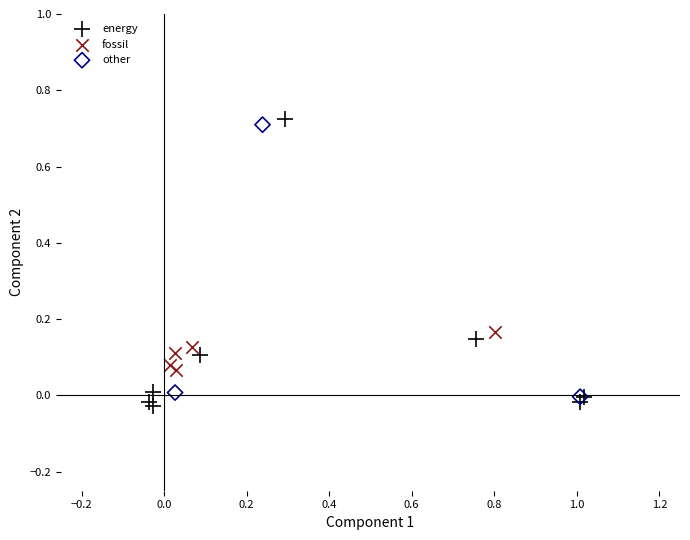

Which series has the widest spread of Y values?

energy